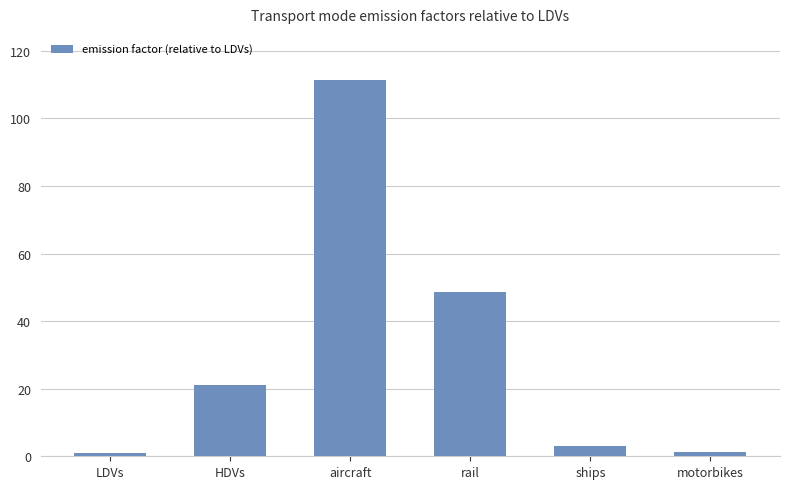

What is the difference between the values at ships and aircraft?

108.5